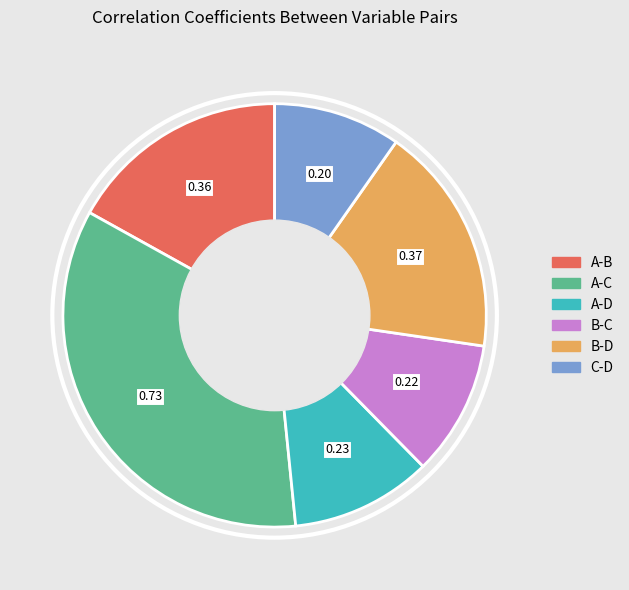

Which category has the biggest portion of the pie?

A-C